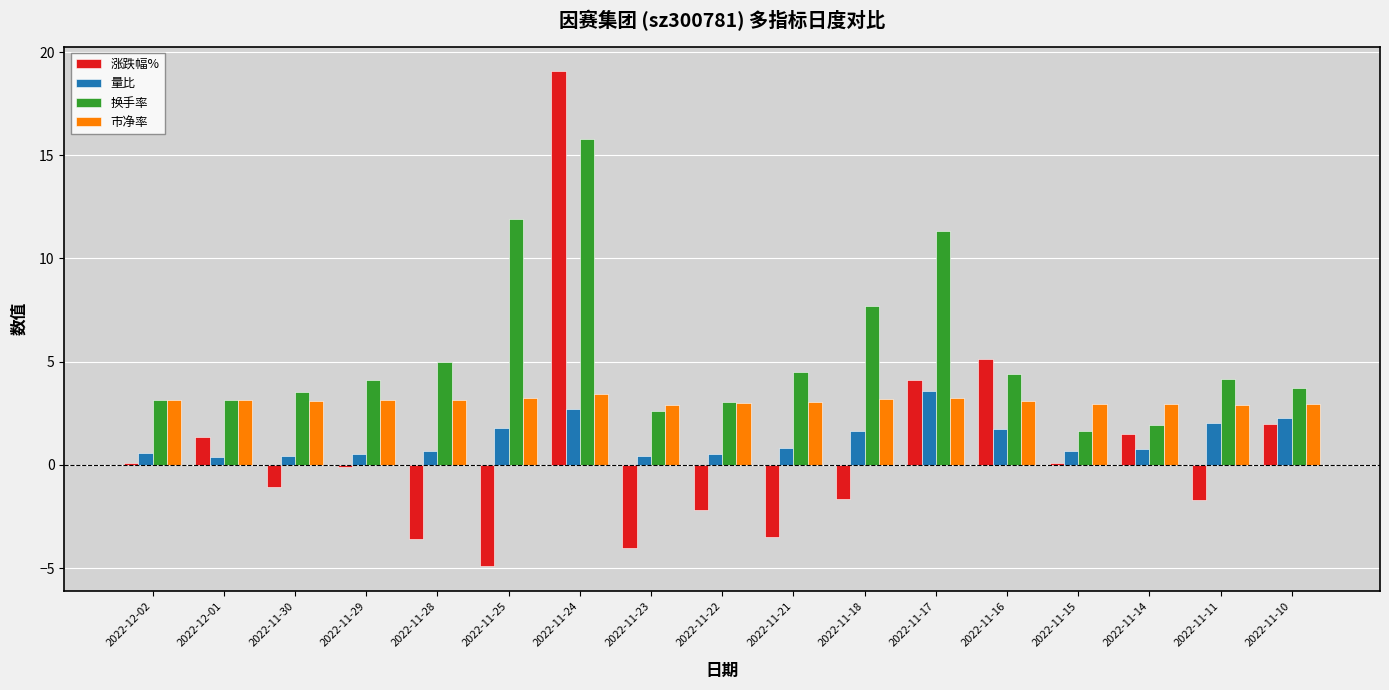

What is the highest value of the 量比 series?

3.6